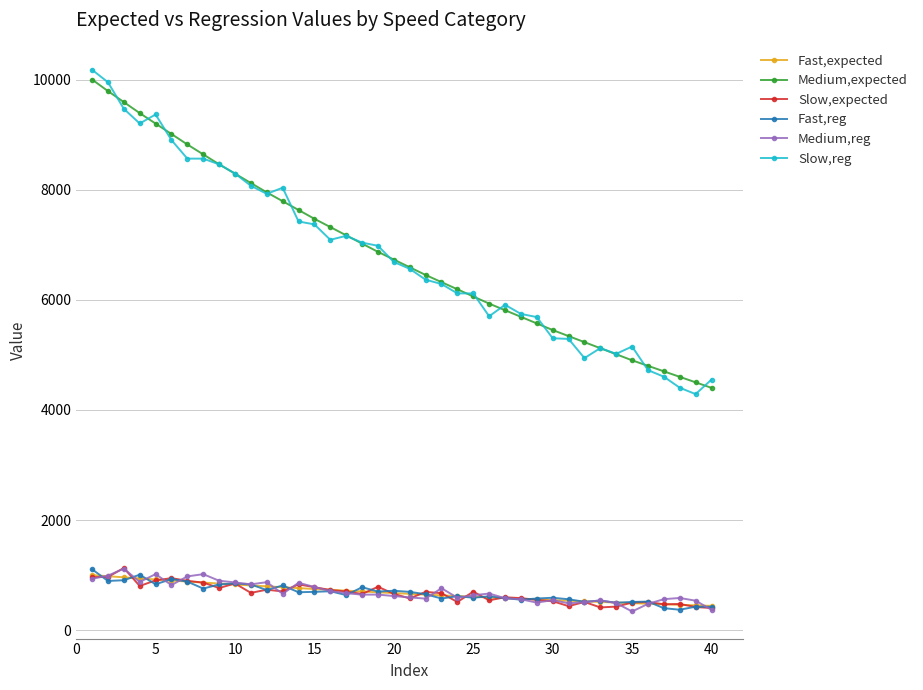

What are all the series names shown in the legend?

Fast,expected, Medium,expected, Slow,expected, Fast,reg, Medium,reg, Slow,reg